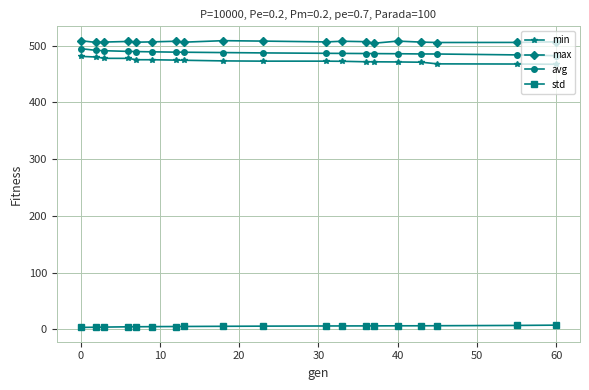

What is the minimum value for min?

467.2